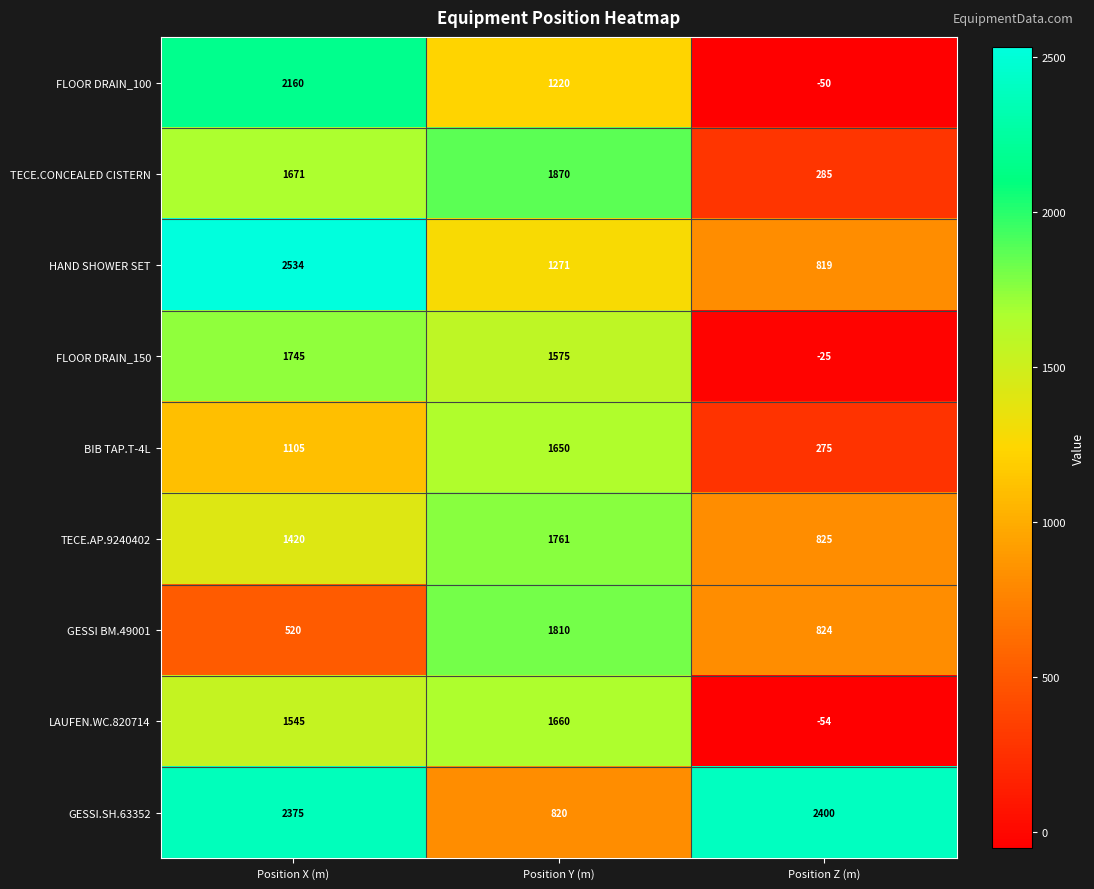

Reading left to right, what are all the values shown in this chart?

FLOOR DRAIN_100: 2160	1220	-50
TECE.CONCEALED CISTERN: 1671	1870	285
HAND SHOWER SET: 2534	1271	819
FLOOR DRAIN_150: 1745	1575	-25
BIB TAP.T-4L: 1105	1650	275
TECE.AP.9240402: 1420	1761	825
GESSI BM.49001: 520	1810	824
LAUFEN.WC.820714: 1545	1660	-54
GESSI.SH.63352: 2375	820	2400